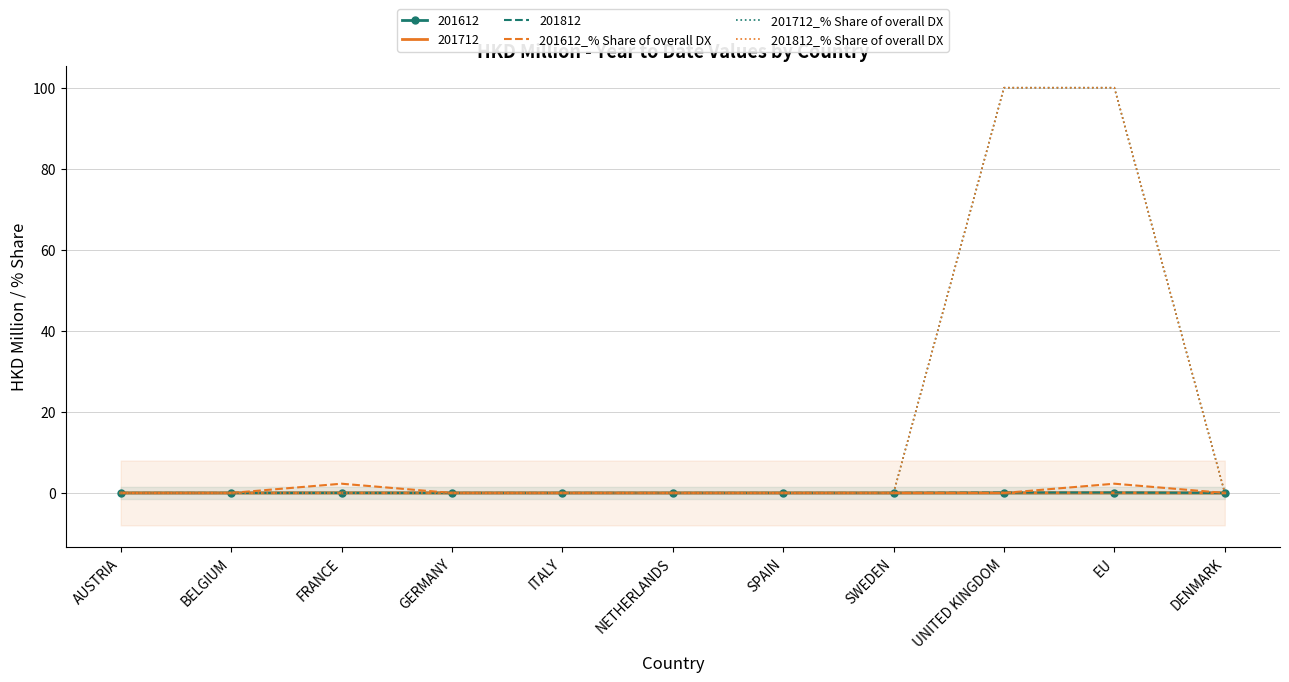

What is the label of the 7th point from the right?

ITALY